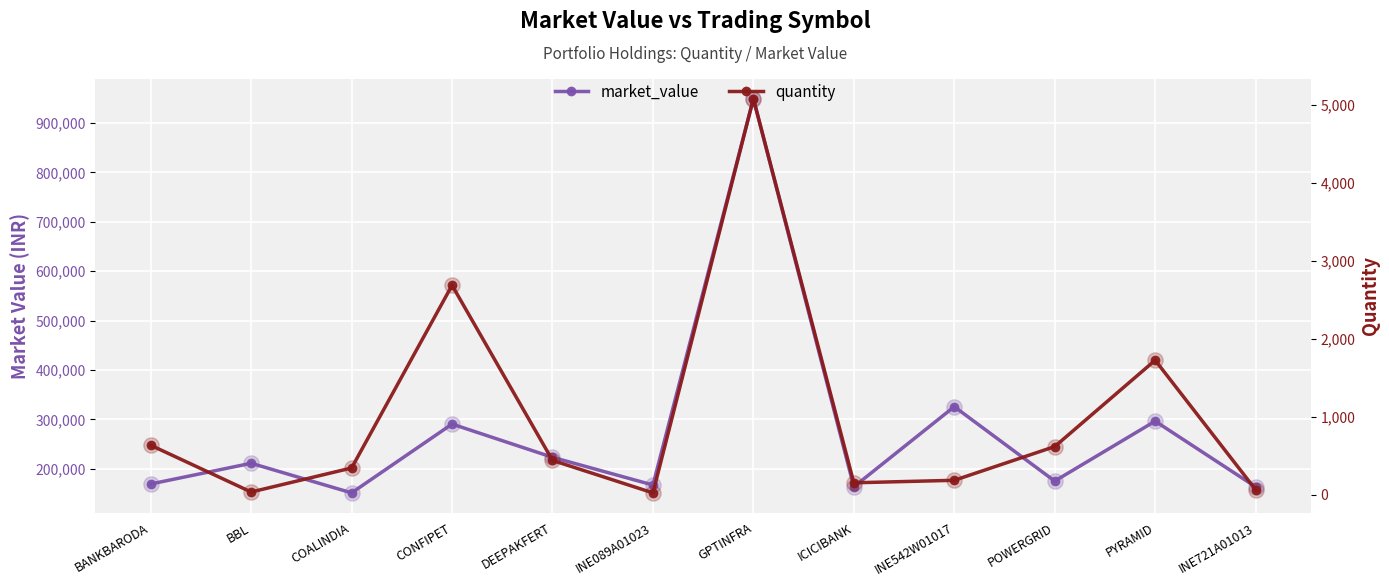

Rank the series by their average value, from lowest to highest.

quantity, market_value